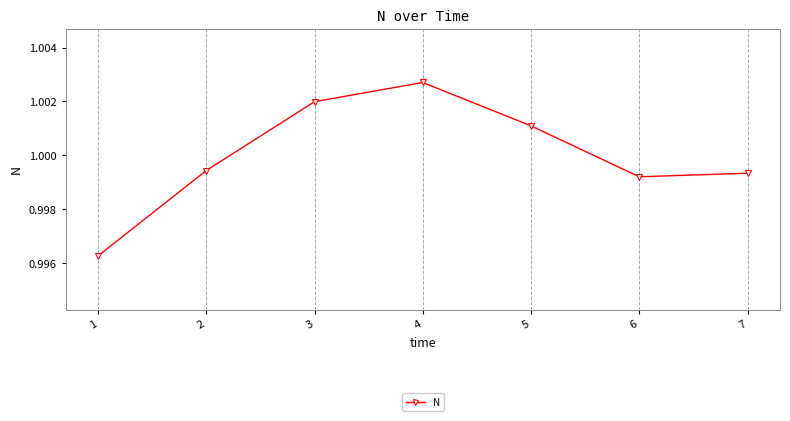

Which category has the highest value across all series?

4